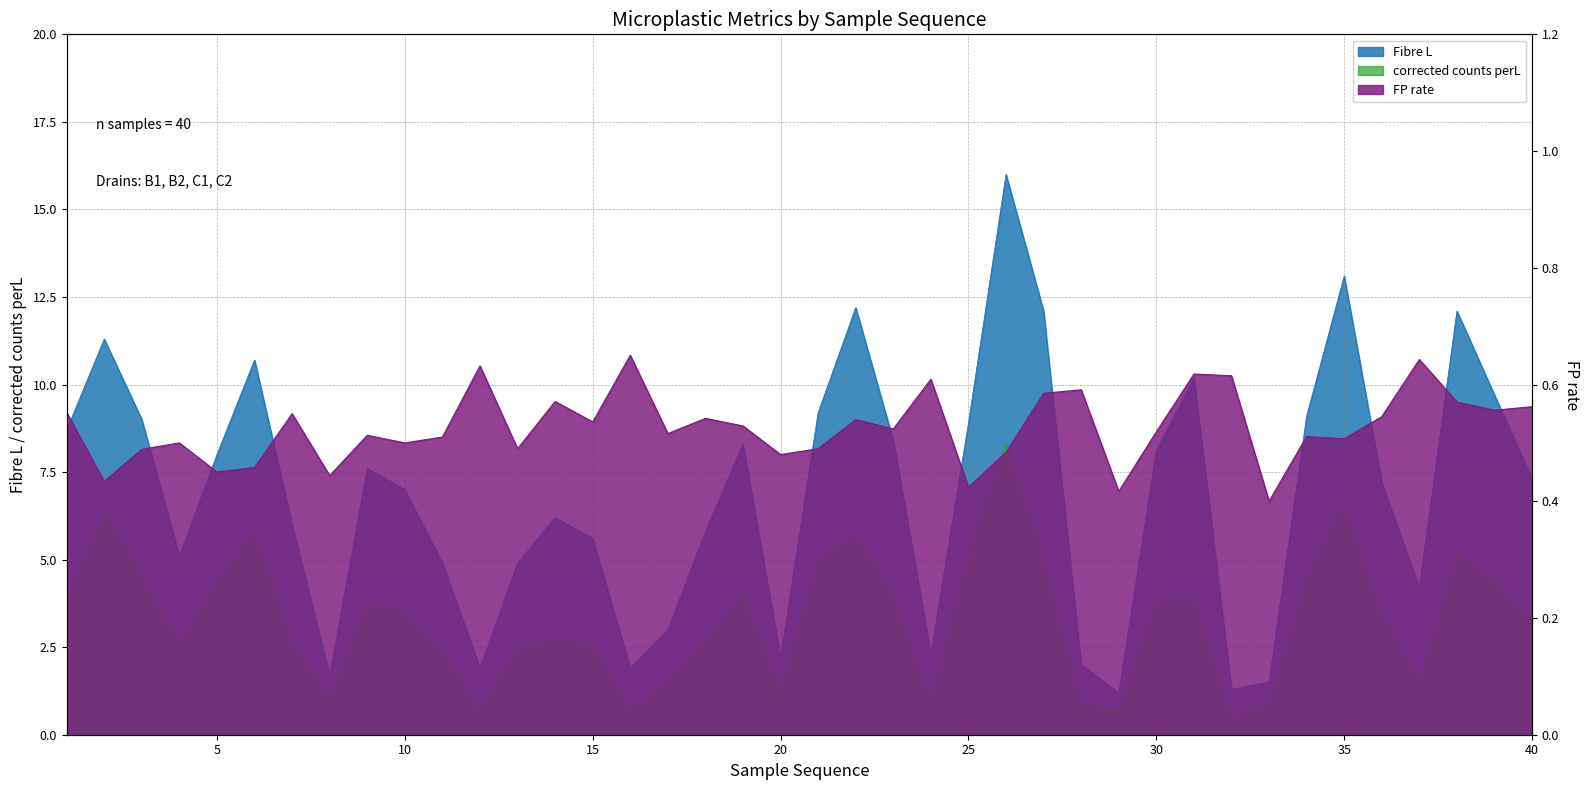

Reading left to right, what are all the values shown in this chart?

FP rate: 0.6	0.4	0.5	0.5	0.5	0.5	0.6	0.4	0.5	0.5	0.5	0.6	0.5	0.6	0.5	0.7	0.5	0.5	0.5	0.5	0.5	0.5	0.5	0.6	0.4	0.5	0.6	0.6	0.4	0.5	0.6	0.6	0.4	0.5	0.5	0.5	0.6	0.6	0.6	0.6
Fibre L: 8.7	11.3	9.0	5.1	8.0	10.7	6.0	1.7	7.6	7.0	4.9	1.9	4.9	6.2	5.6	1.9	3.0	5.8	8.3	2.2	9.2	12.2	8.4	2.3	8.9	16.0	12.1	2.0	1.2	8.1	10.2	1.3	1.5	9.1	13.1	7.2	4.2	12.1	9.7	7.3
corrected counts perL: 3.9	6.4	4.6	2.6	4.4	5.8	2.7	1.0	3.8	3.5	2.4	0.7	2.5	2.7	2.6	0.7	1.5	2.7	4.0	1.3	5.0	5.7	4.0	0.9	5.3	8.3	5.1	0.9	0.7	3.9	3.9	0.5	0.9	4.5	6.6	3.5	1.5	5.2	4.4	3.2